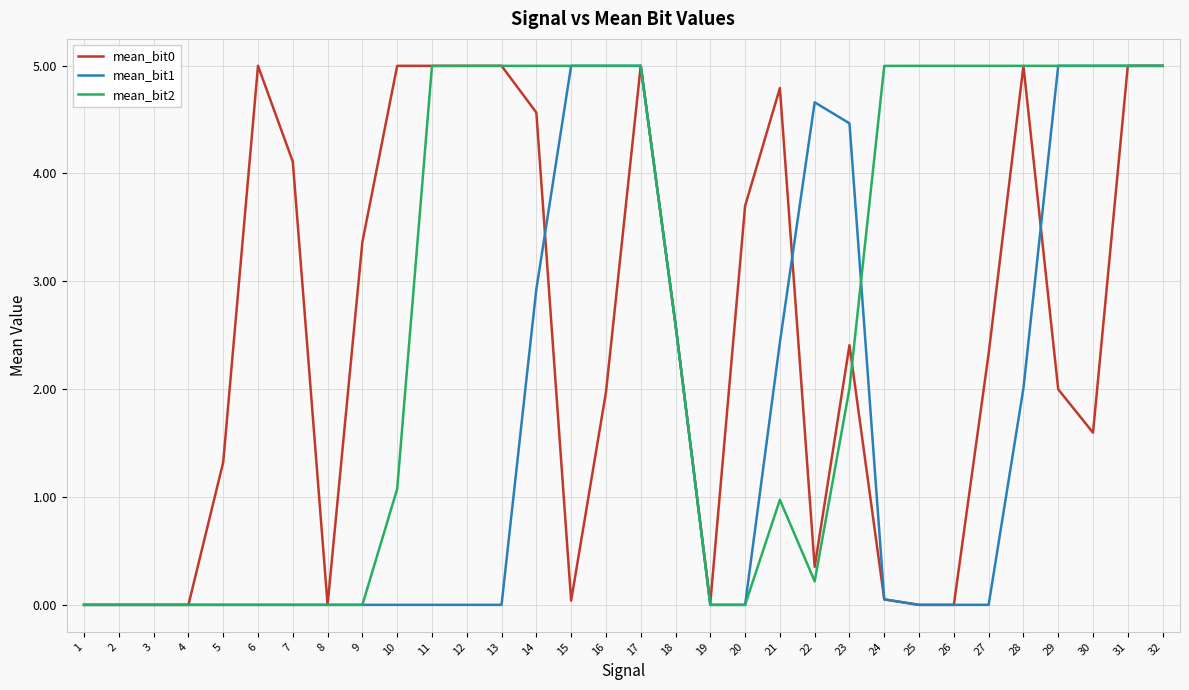

The value of mean_bit2 at 32 is 5.0. True or false?

True